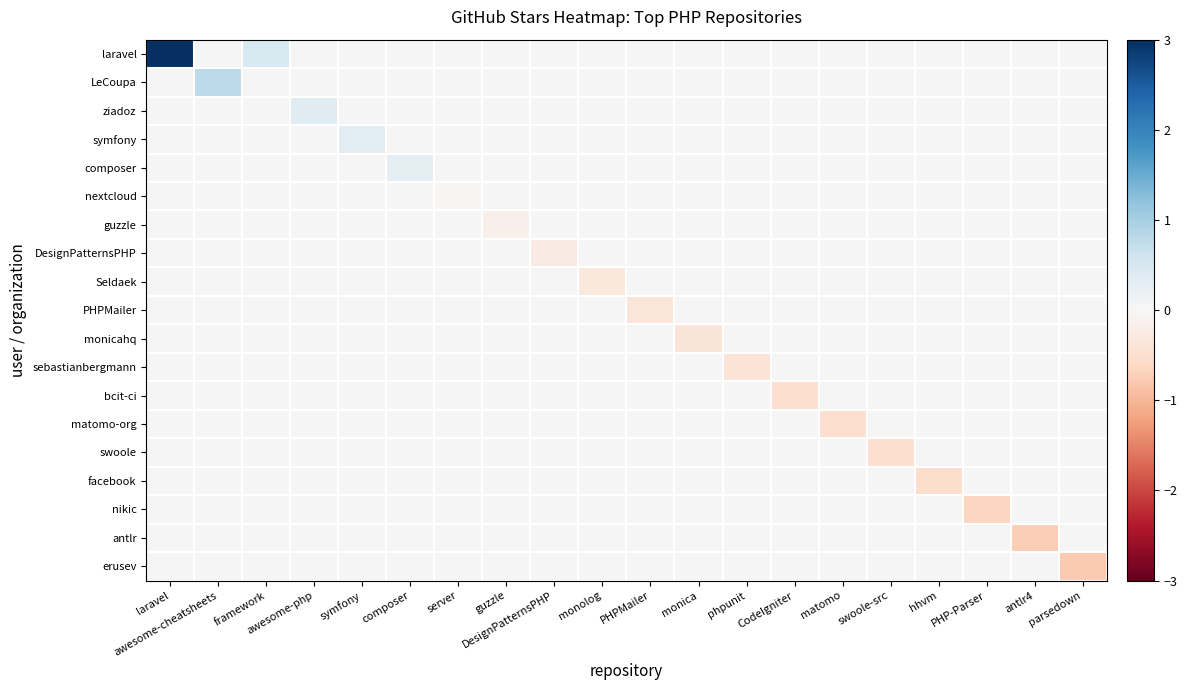

Which label corresponds to the smallest value in the chart?

parsedown